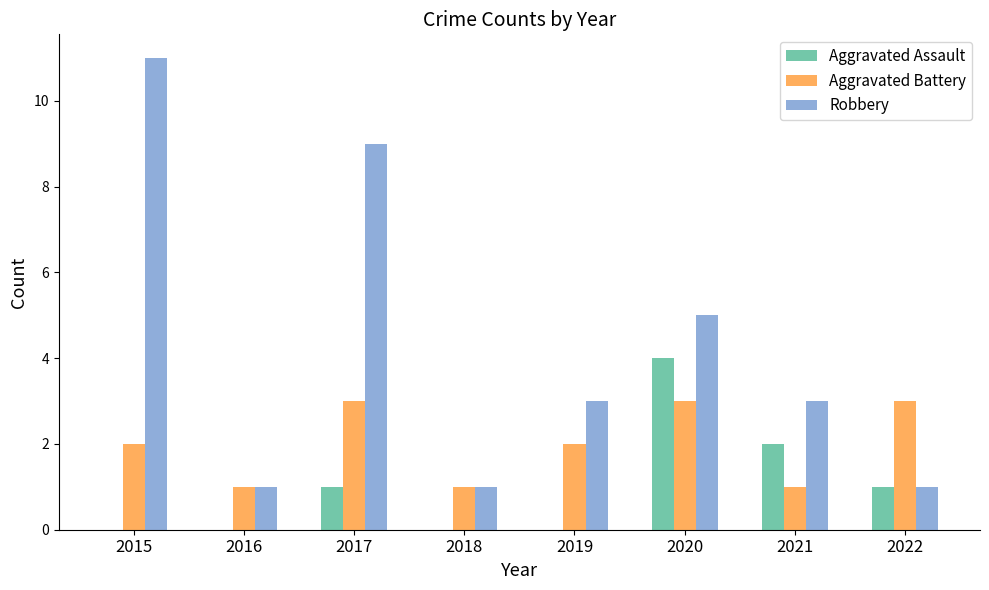

Reading left to right, list all the values displayed in this chart.

Aggravated Assault: 0	0	1	0	0	4	2	1
Aggravated Battery: 2	1	3	1	2	3	1	3
Robbery: 11	1	9	1	3	5	3	1